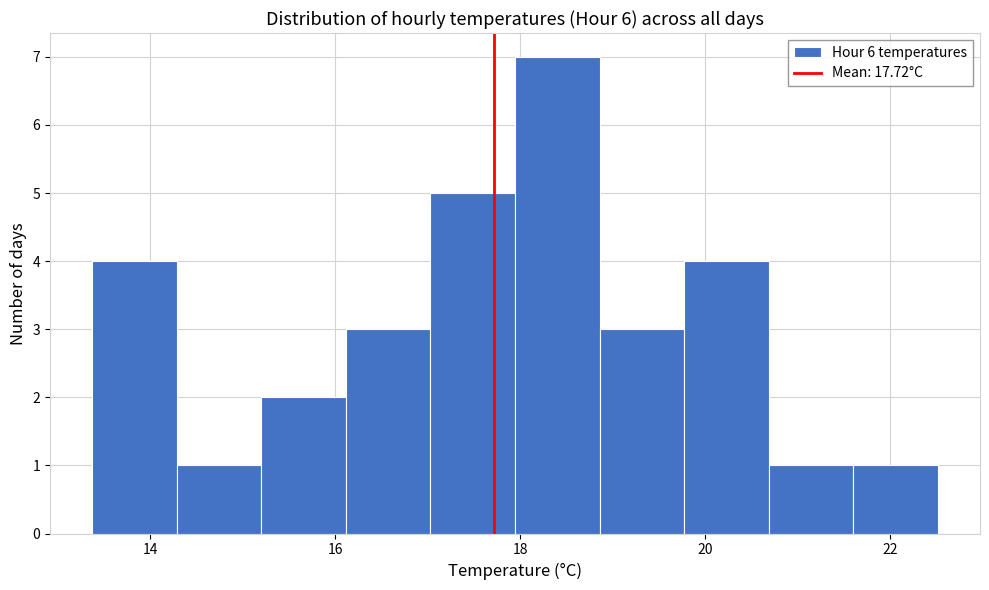

What is the height of the bar covering 16.2 to 17.0 on the x-axis? Neither the bar edges nor the heights are printed on the chart, so give them approximately, as read against the axes.

3